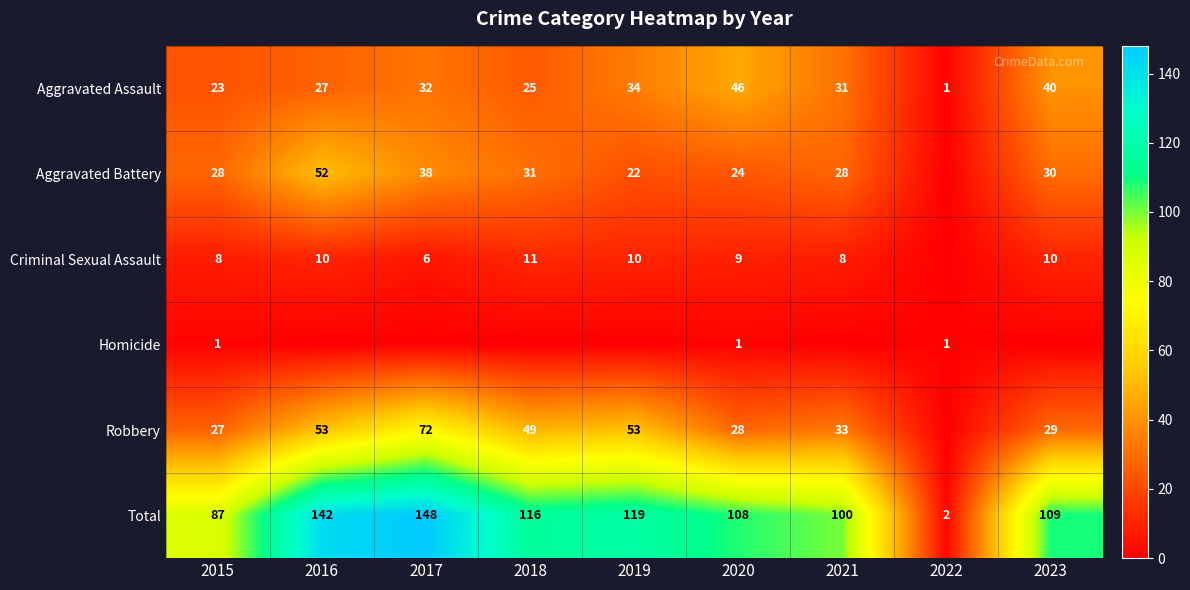

Rank the categories by Aggravated Assault value from highest to lowest.

2020, 2023, 2019, 2017, 2021, 2016, 2018, 2015, 2022